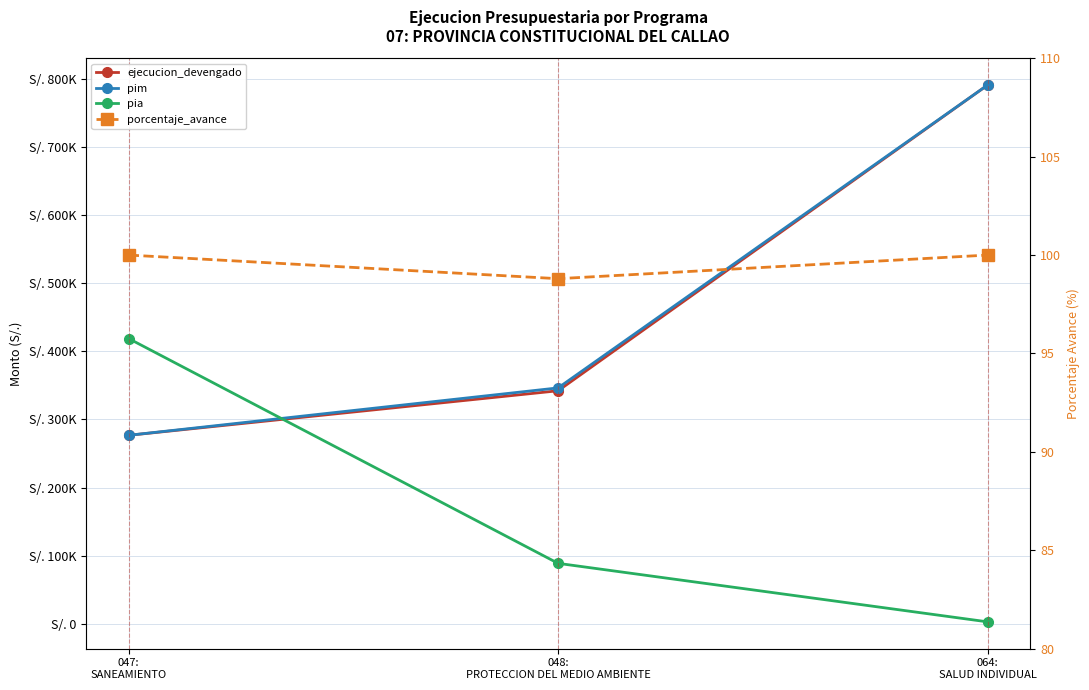

True or false: pim has a value of 790532.0 at 064:
SALUD INDIVIDUAL.

True